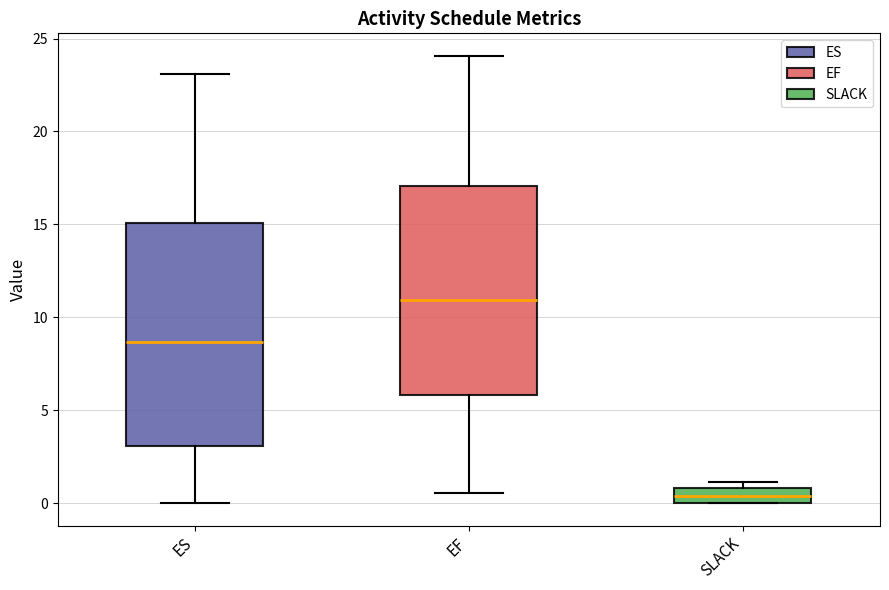

Comparing the boxes themselves (not the whiskers), which one is the tallest?

ES